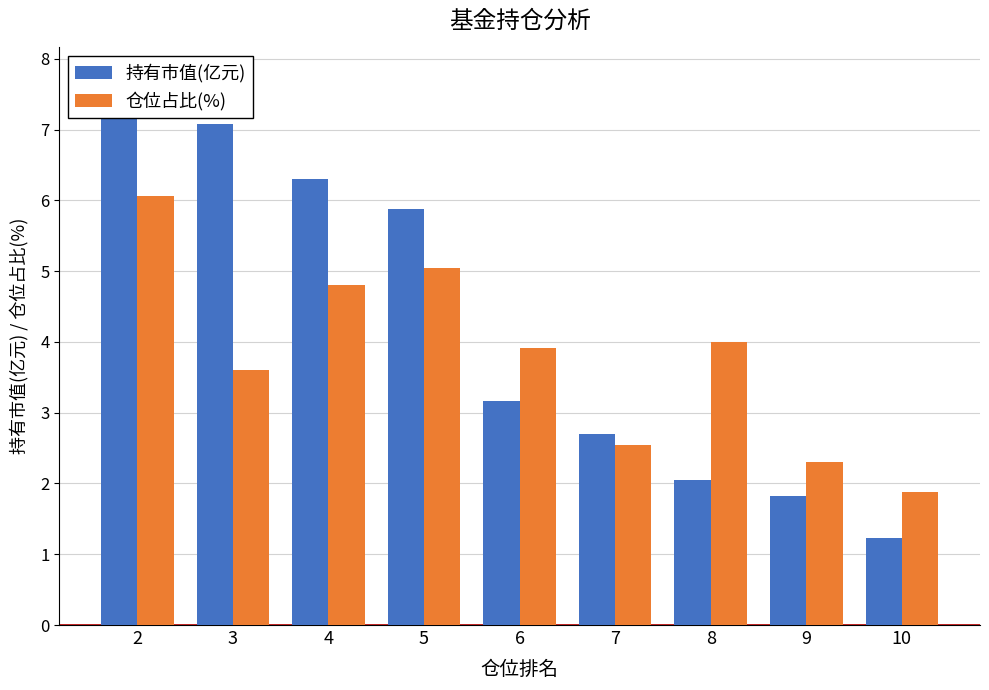

The 仓位占比(%) series shows 2.5 at 3. True or false?

False